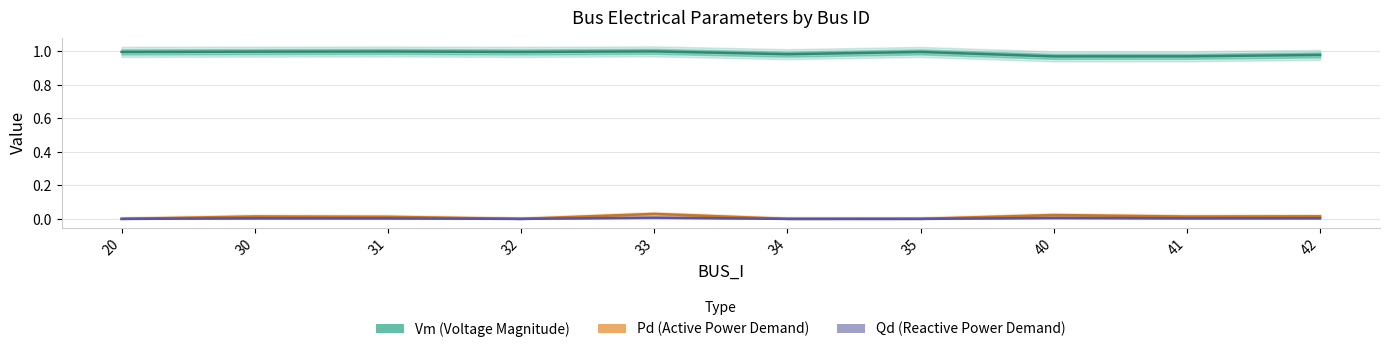

At which label does Pd (Active Power Demand) reach its peak?

33